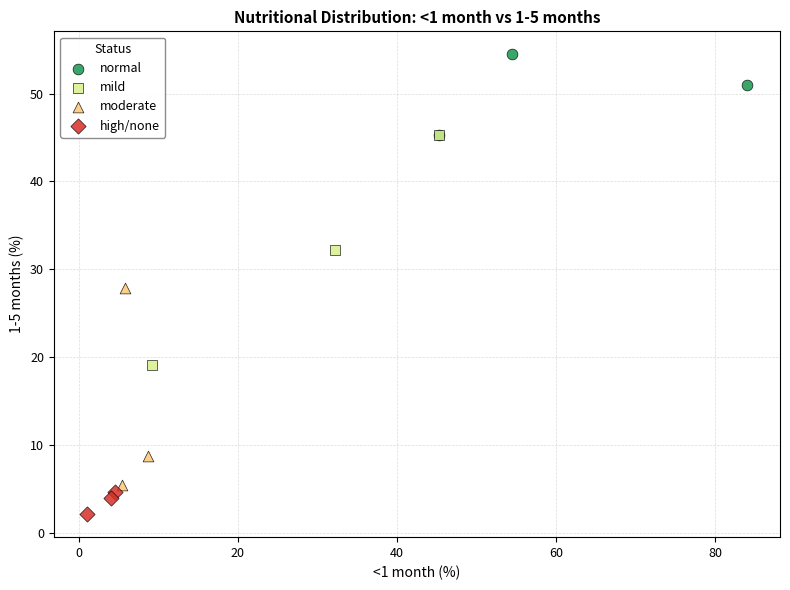

Which series reaches the minimum Y coordinate?

high/none